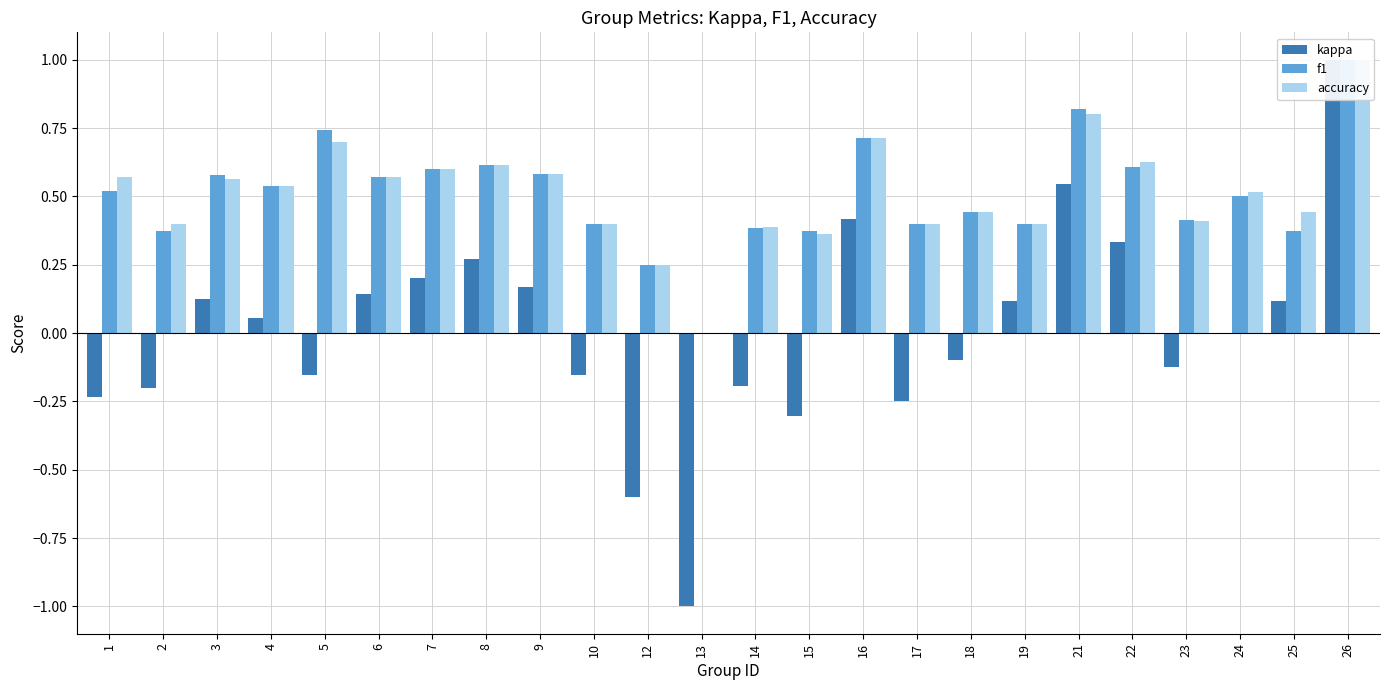

What is the average value of the accuracy series?

0.5